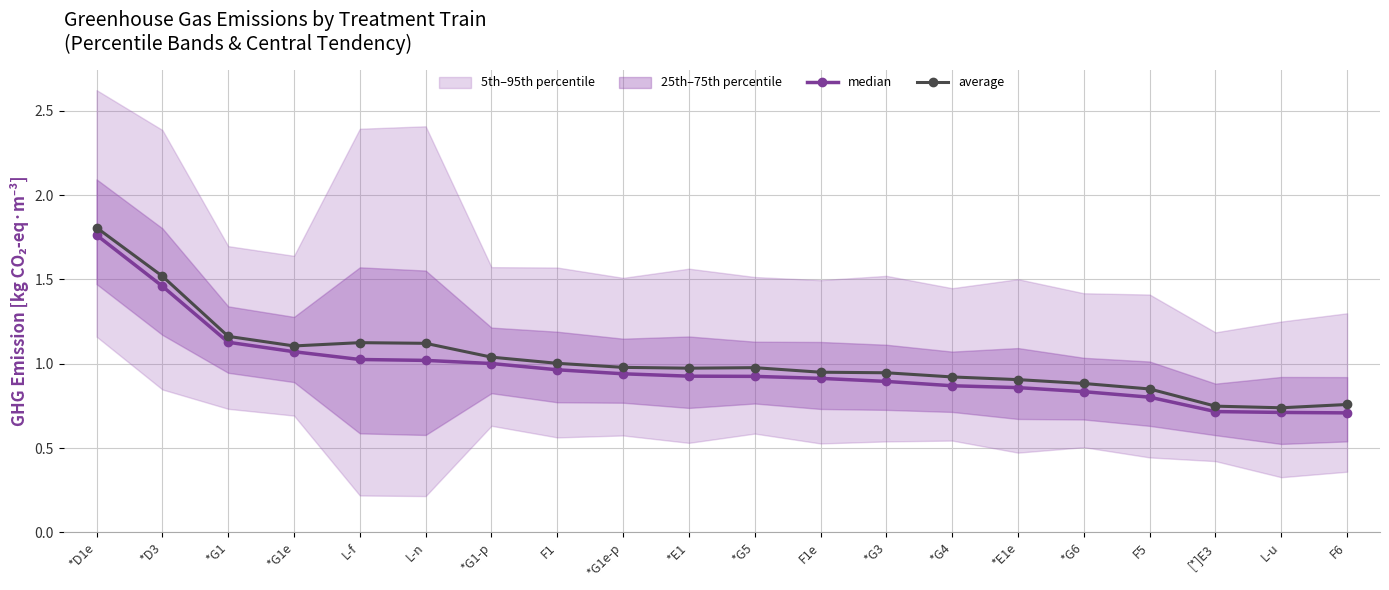

True or false: average has a value of 0.3 at [*]E3.

False